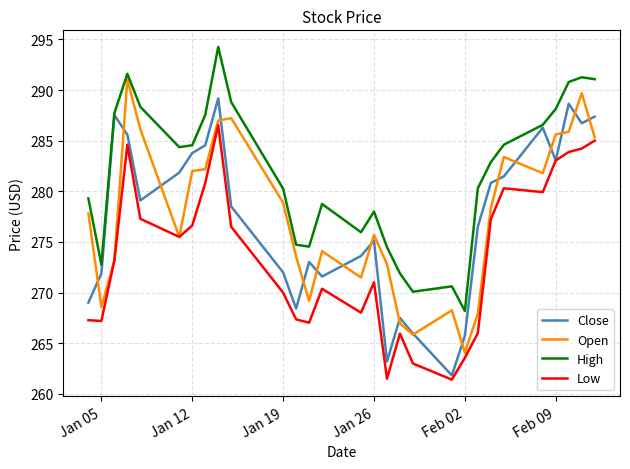

Which series has the largest total across all categories?

High